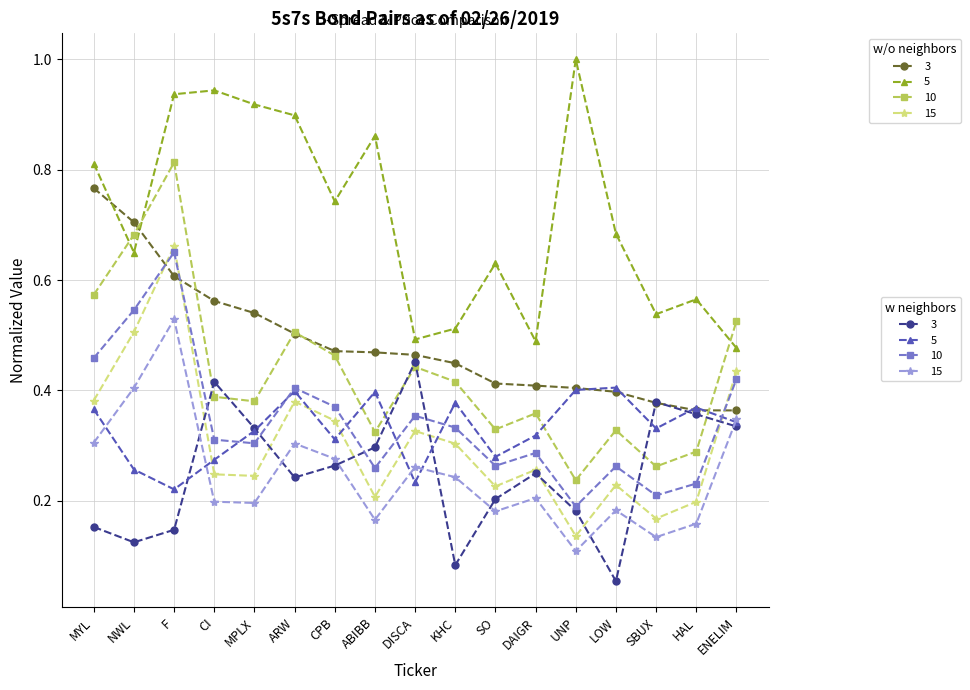

Which category has the highest value across all series?

UNP